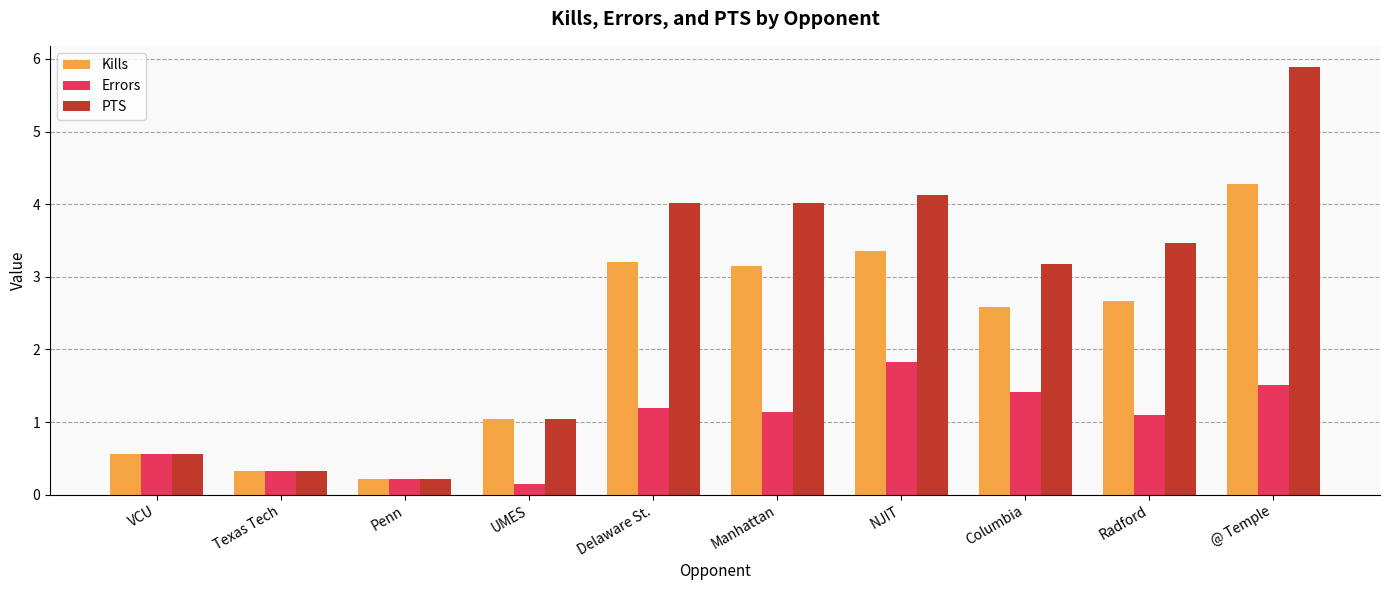

What is the average value of the PTS series?

2.7